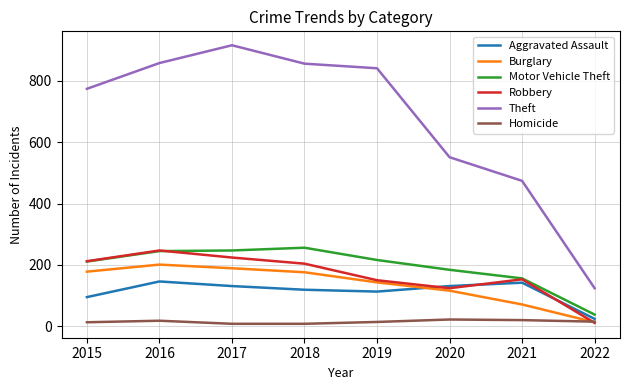

Count the number of categories in the chart.

8